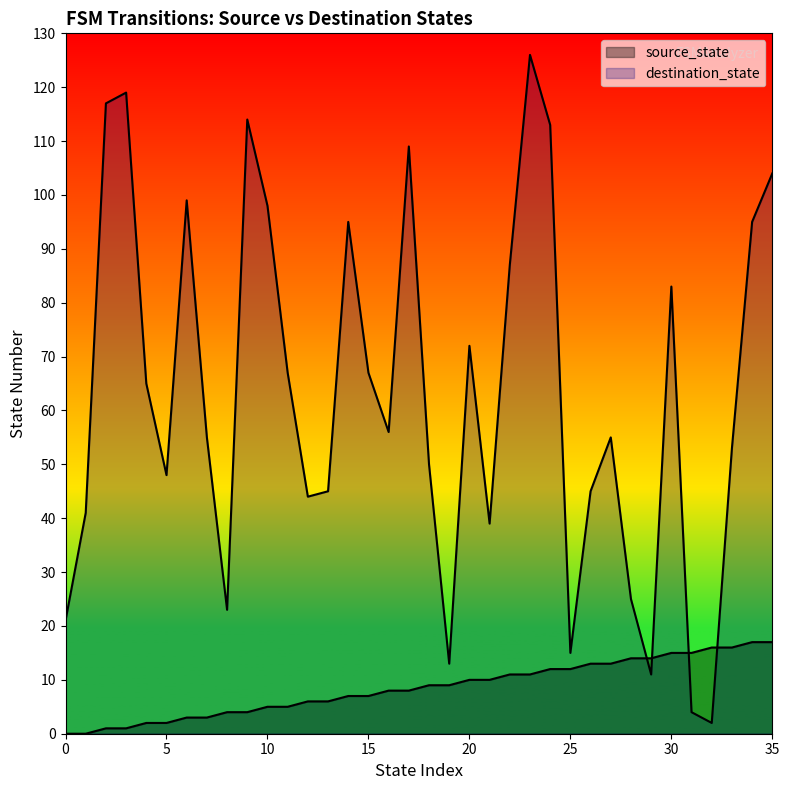

How many categories are shown in the chart?

36